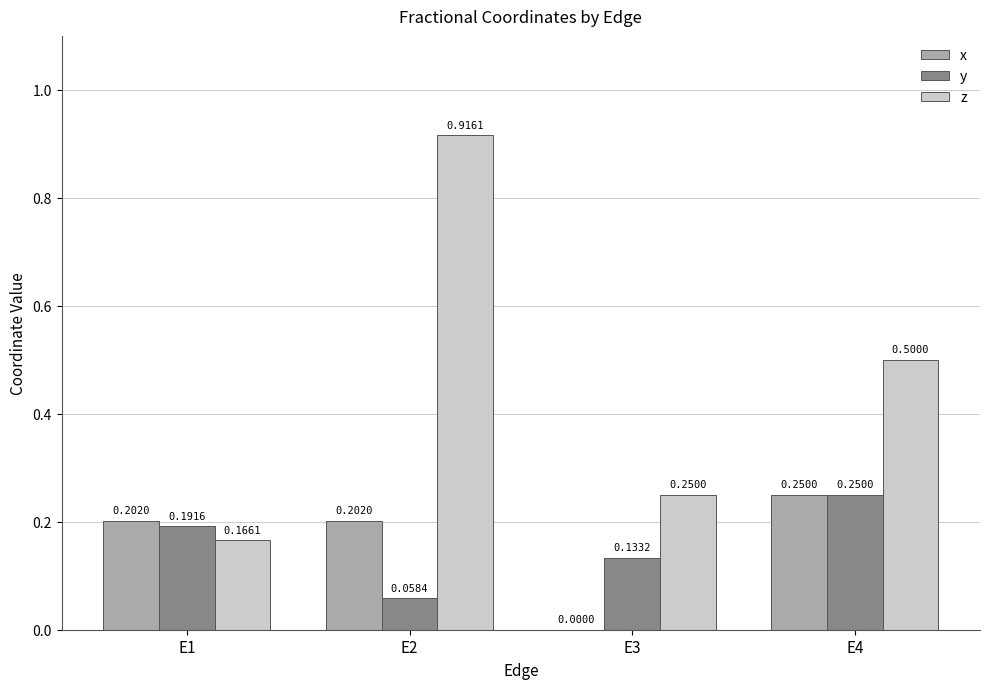

What is the total value across all series at E1?

0.6